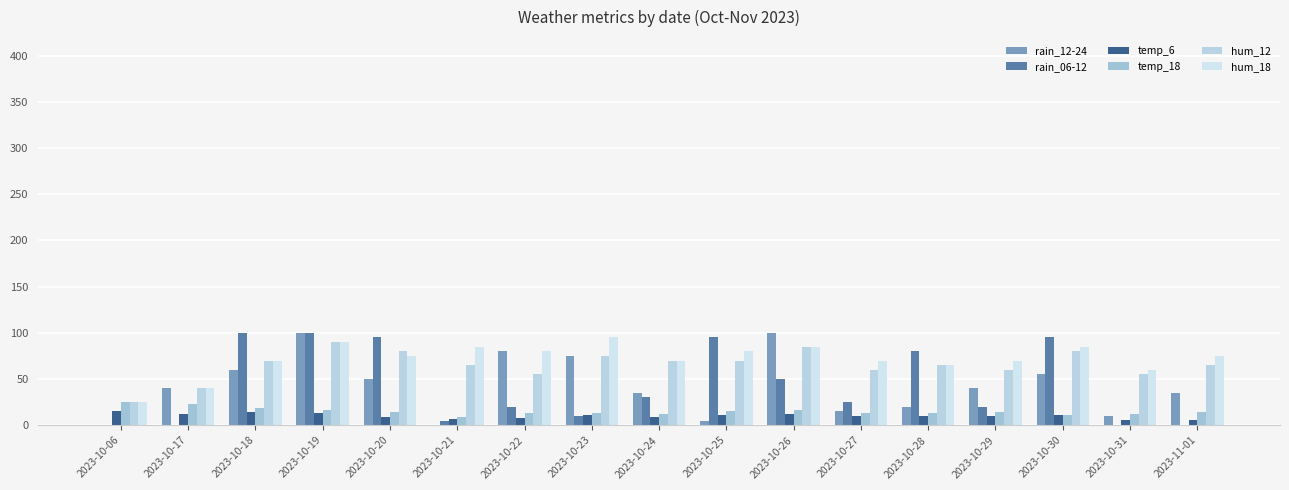

Count the number of categories in the chart.

17